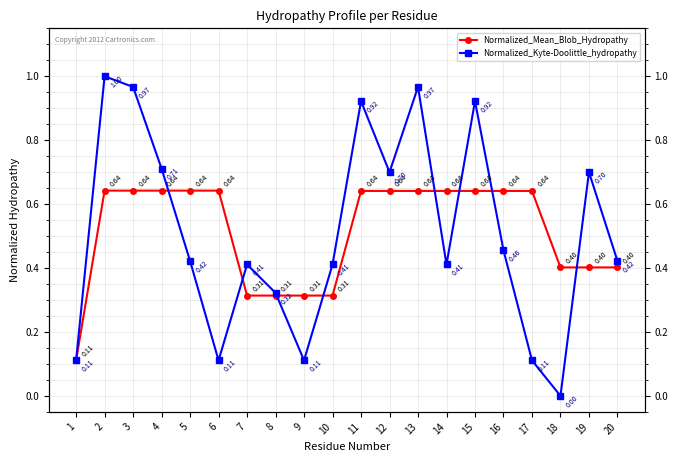

At 8, list the series in order from smallest to largest.

Normalized_Mean_Blob_Hydropathy, Normalized_Kyte-Doolittle_hydropathy